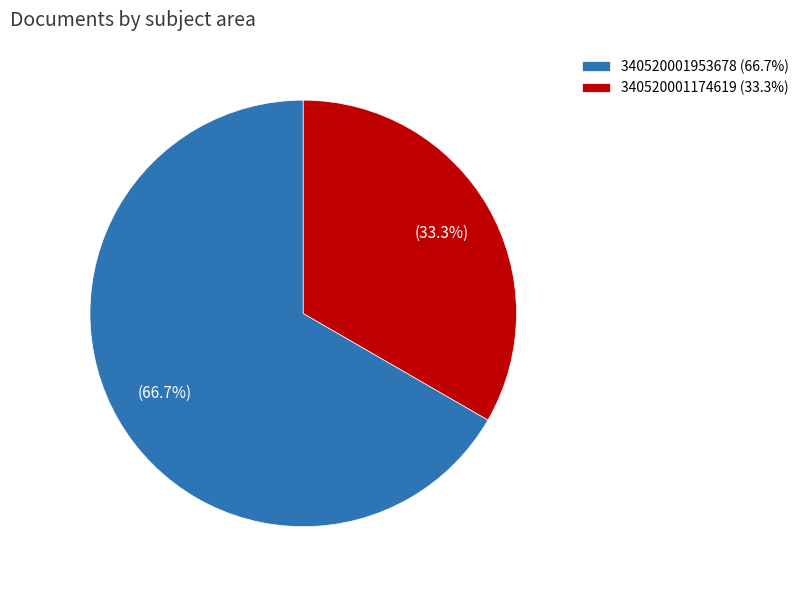

How many slices are in this pie chart?

2